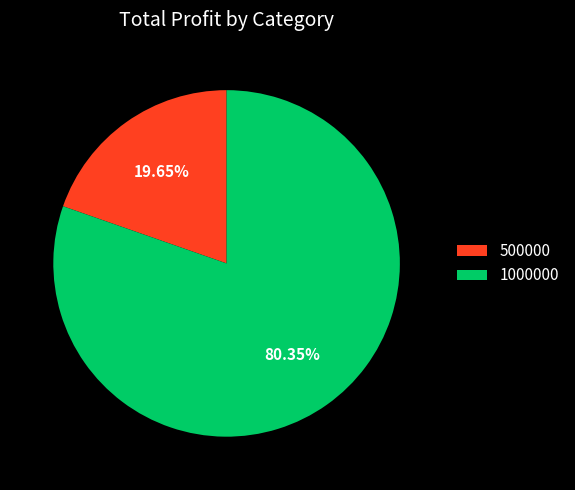

True or false: 1000000 accounts for 80% of the total.

True